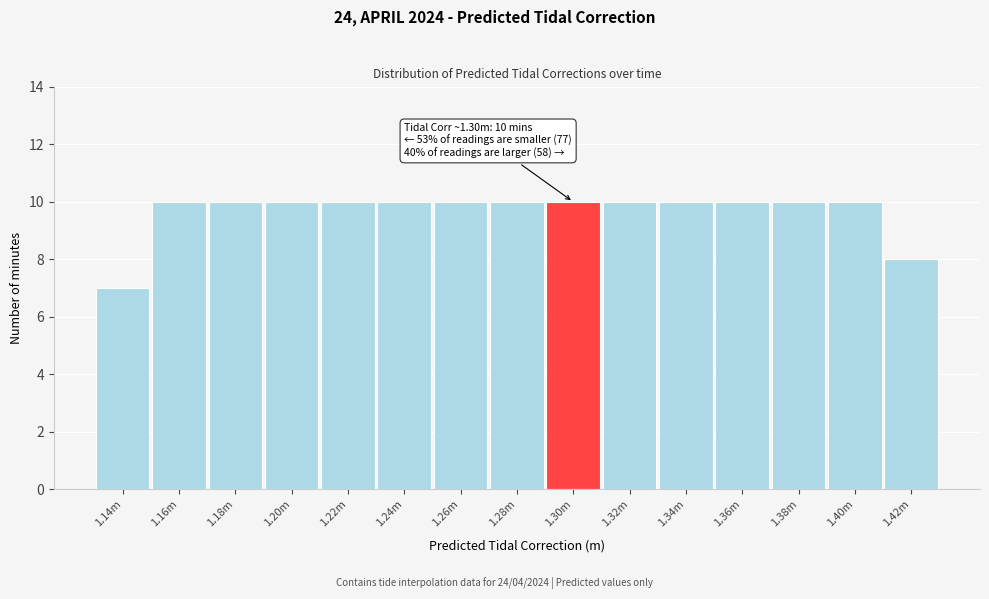

Reading left to right, list all the values displayed in this chart.

7	10	10	10	10	10	10	10	10	10	10	10	10	10	8